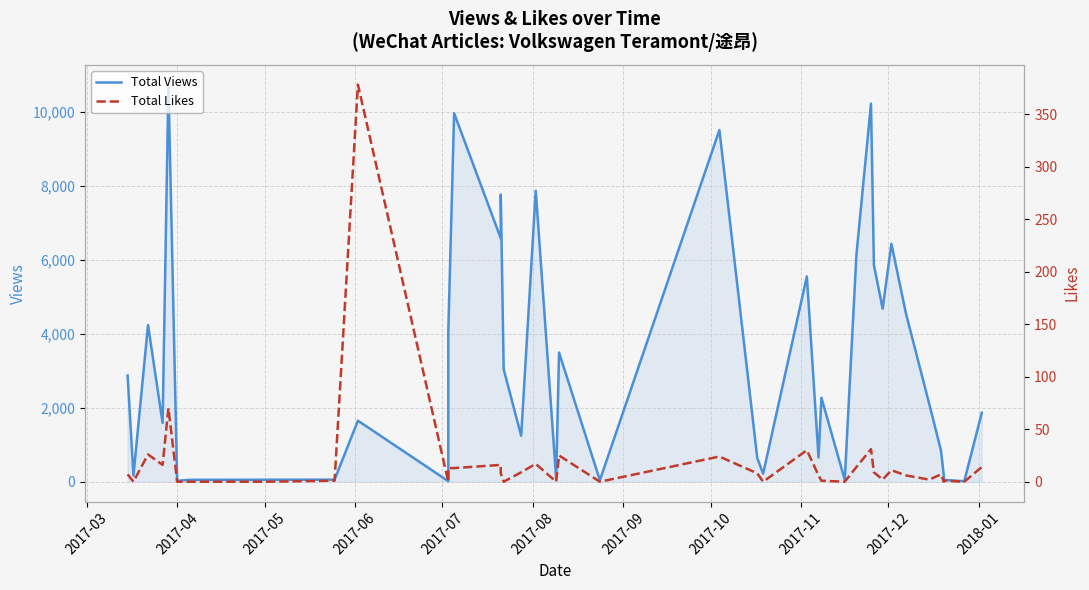

True or false: Total Likes and Total Views intersect in this chart.

False